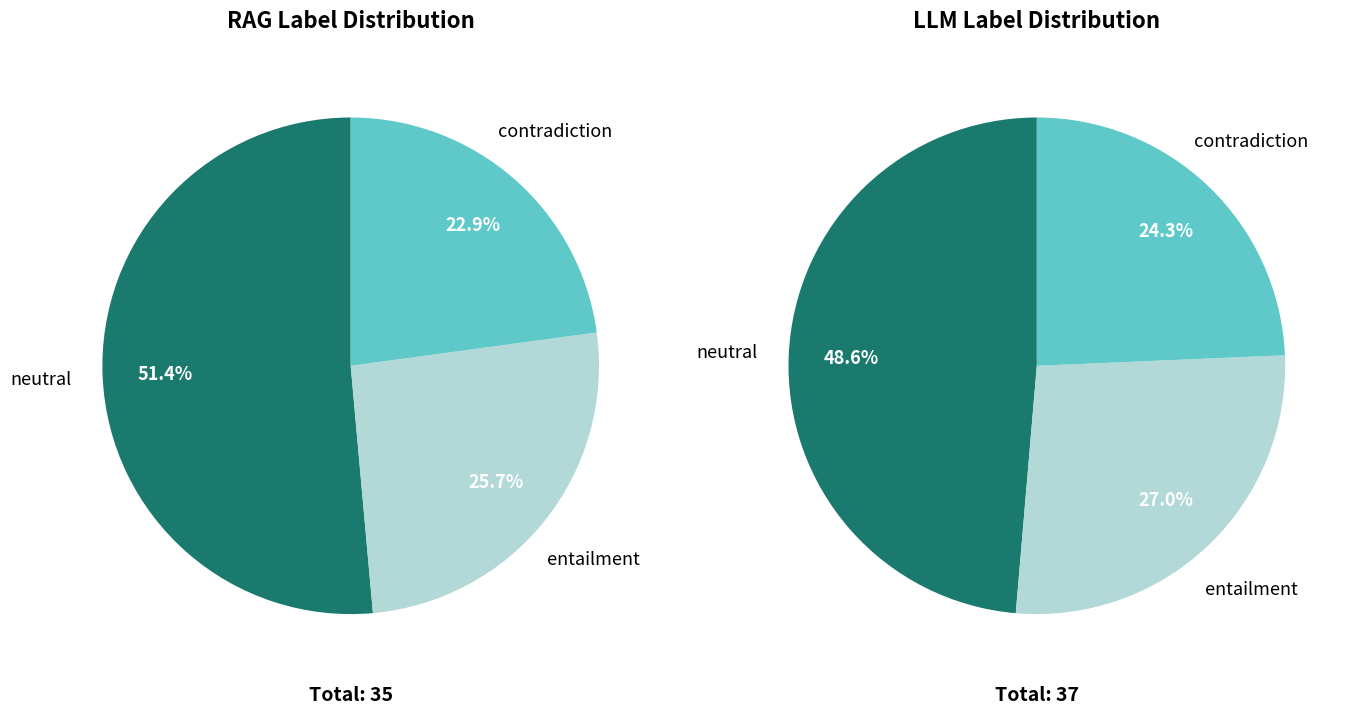

True or false: 14 accounts for 11% of the total.

False